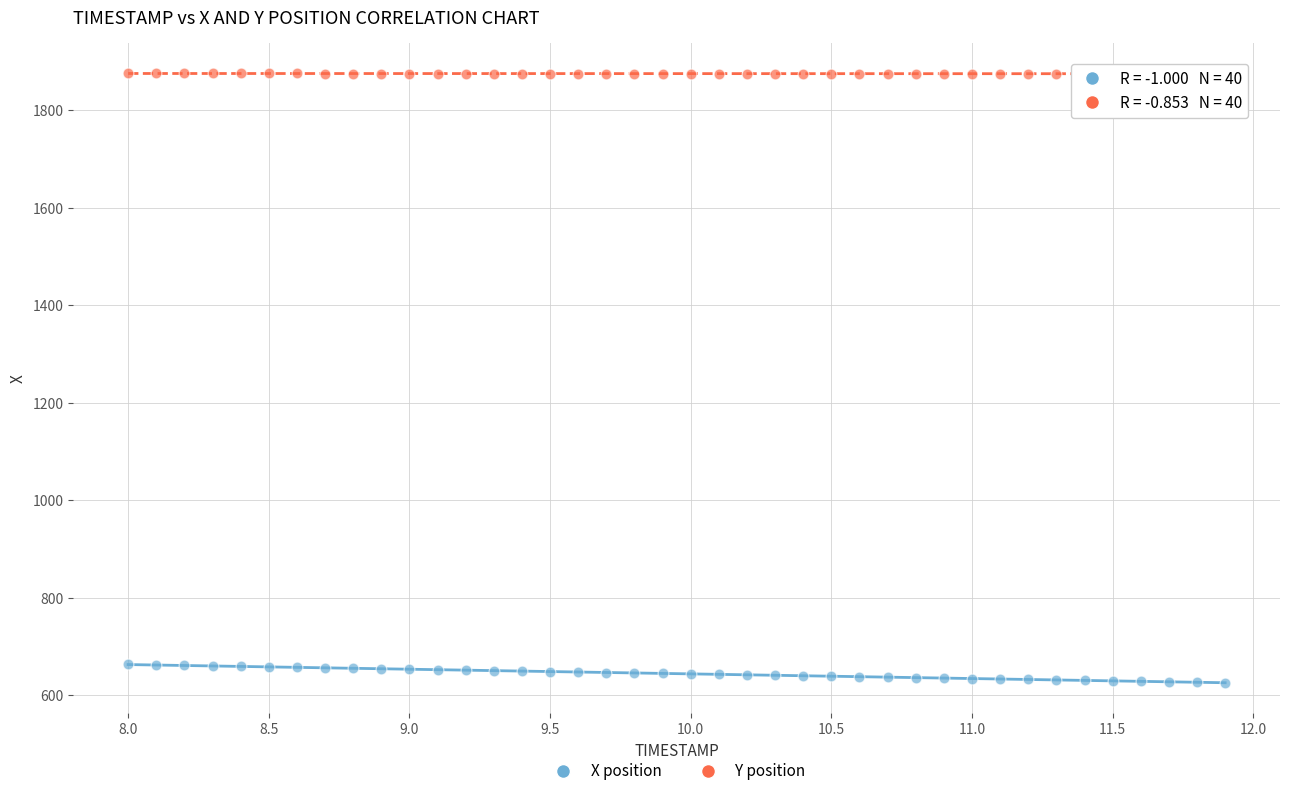

Which series contains the highest Y value?

Y position